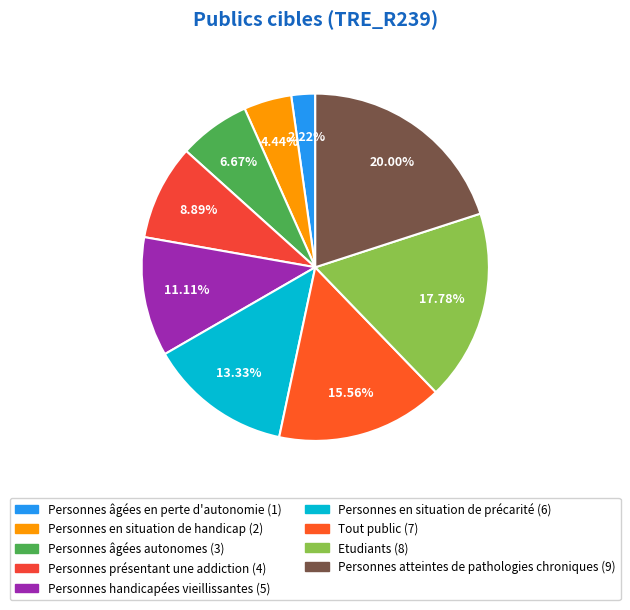

Which has a higher value, Personnes âgées autonomes or Personnes présentant une addiction?

Personnes présentant une addiction